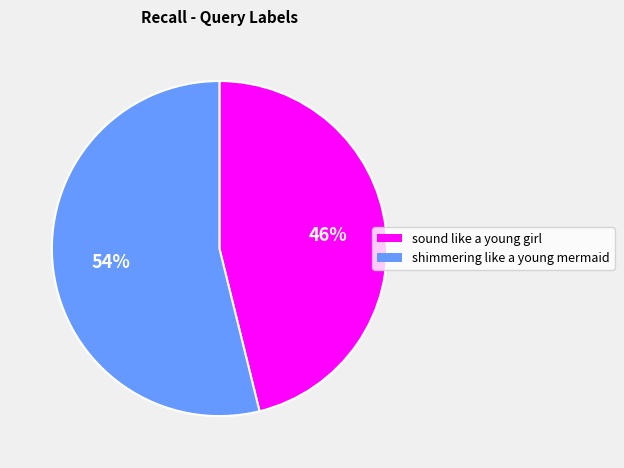

How many segments does this pie chart have?

2